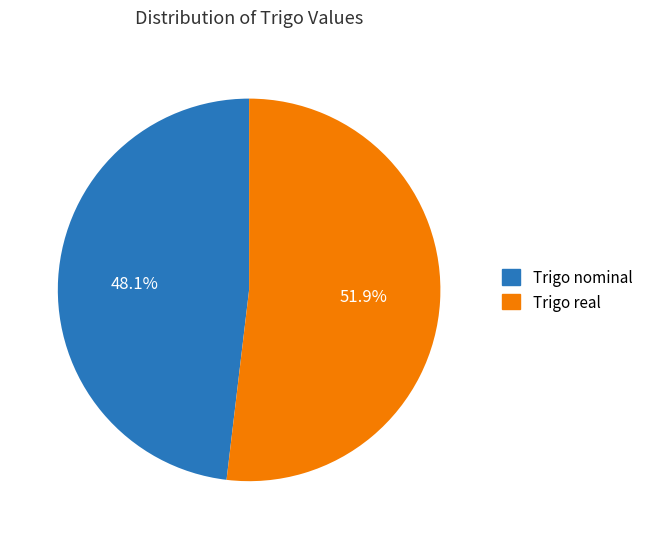

To the nearest percent, what portion does Trigo real represent?

52%